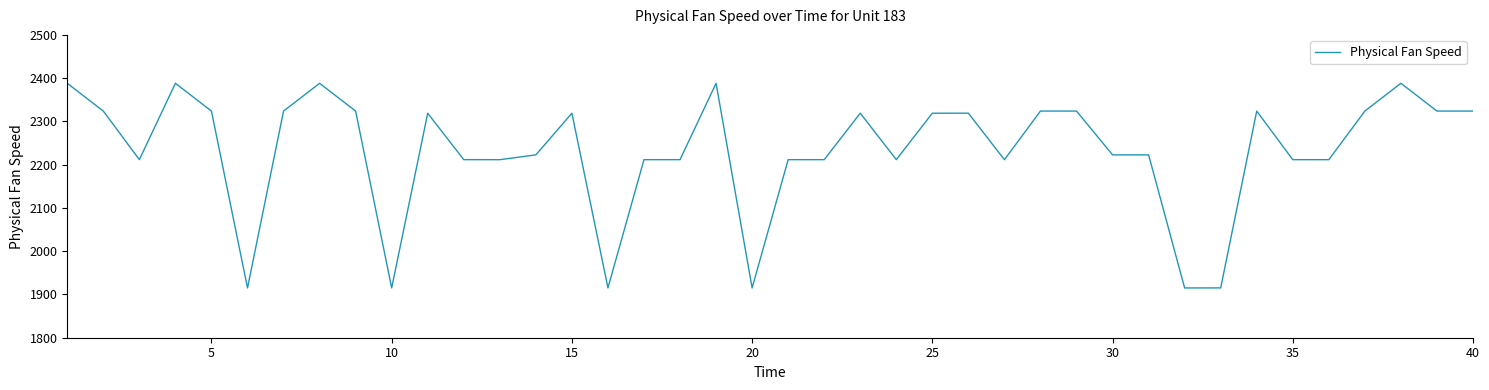

What is the greatest value displayed?

2388.2